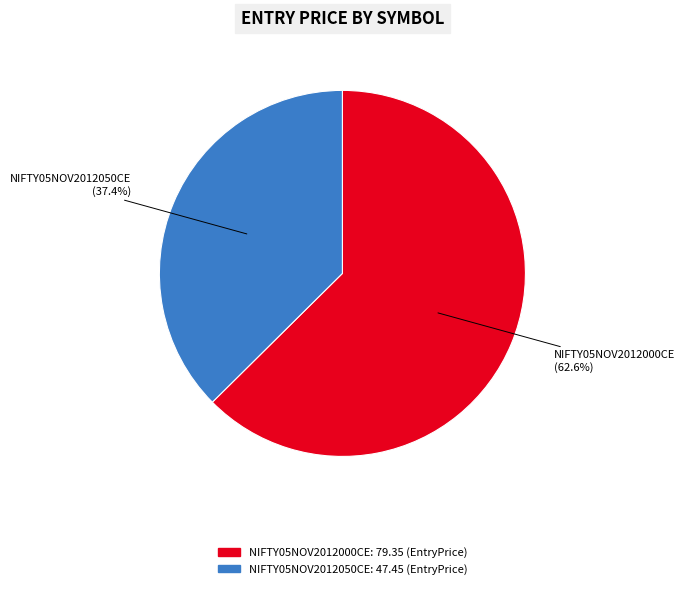

What is the total percentage of NIFTY05NOV2012000CE and NIFTY05NOV2012050CE?

100.0%